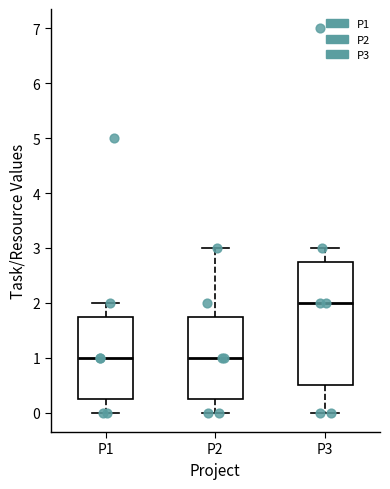

Comparing the boxes themselves (not the whiskers), which one is the tallest?

P3